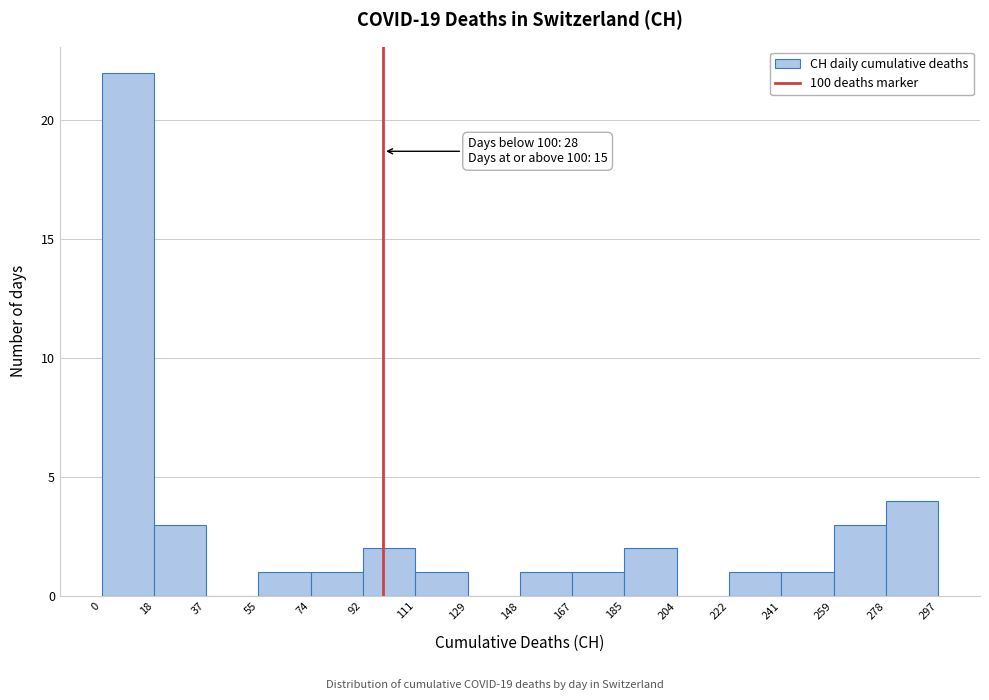

Over which range of the x-axis is the bar tallest?

0 to 18